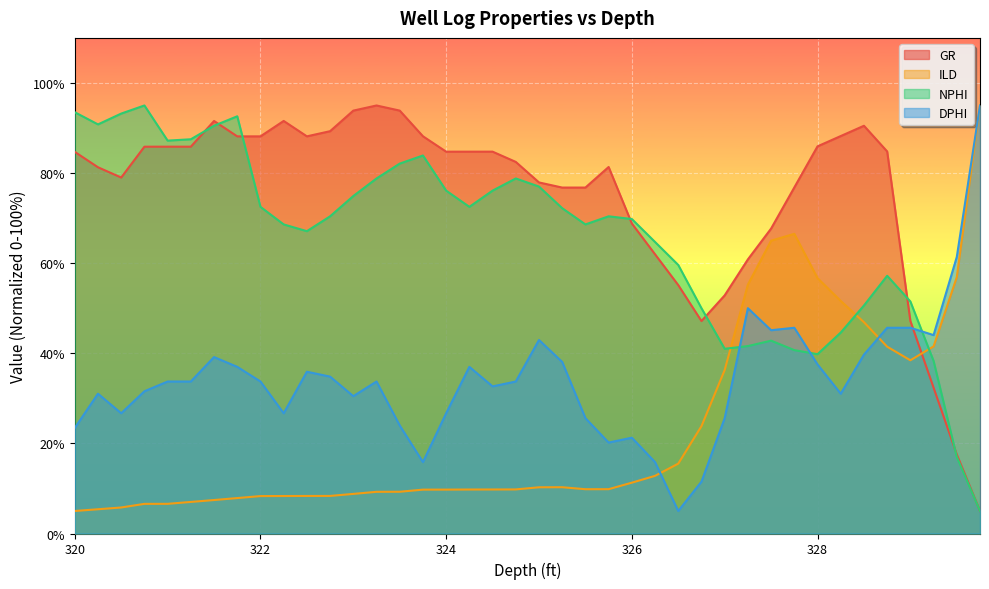

What is the total value across all series at 323.25?

216.8